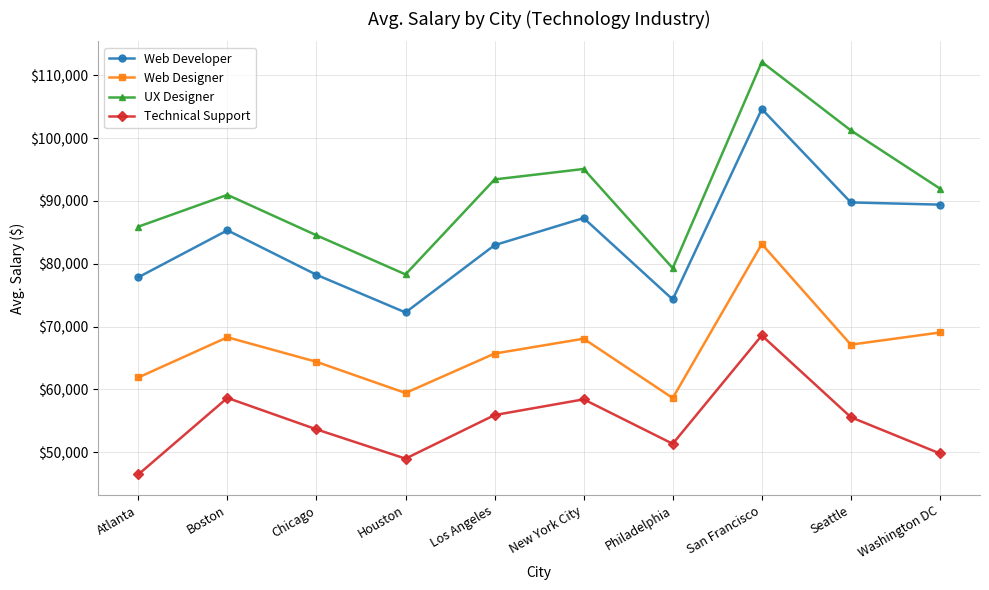

What are all the series names shown in the legend?

Web Developer, Web Designer, UX Designer, Technical Support